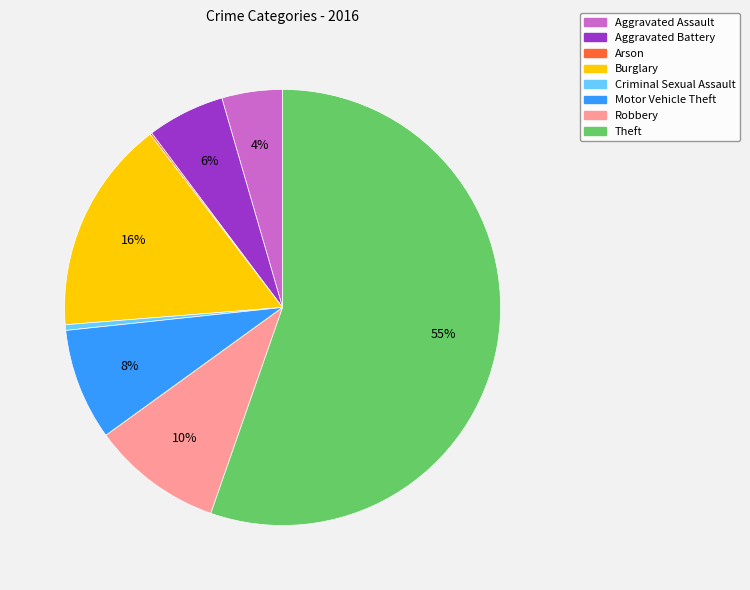

To the nearest percent, what percentage of the pie is Aggravated Assault?

4%